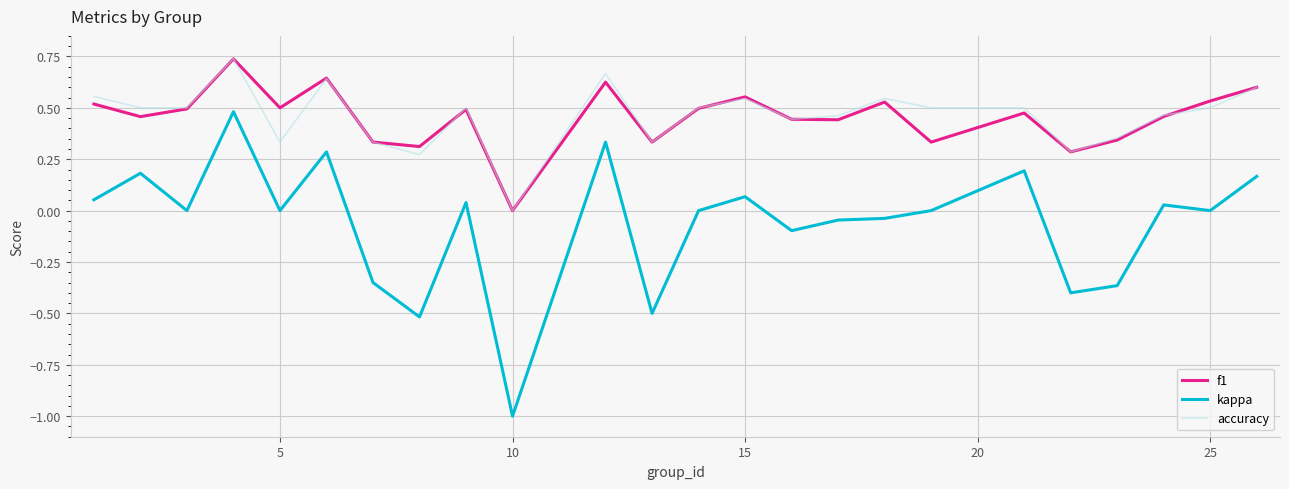

How many distinct data groups are displayed?

3